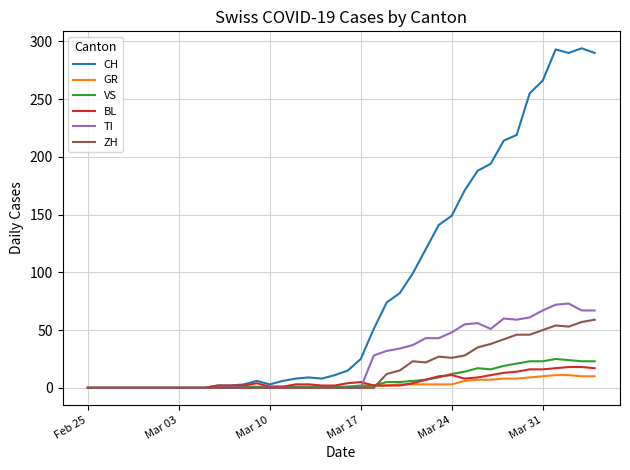

What is the maximum value for GR?

11